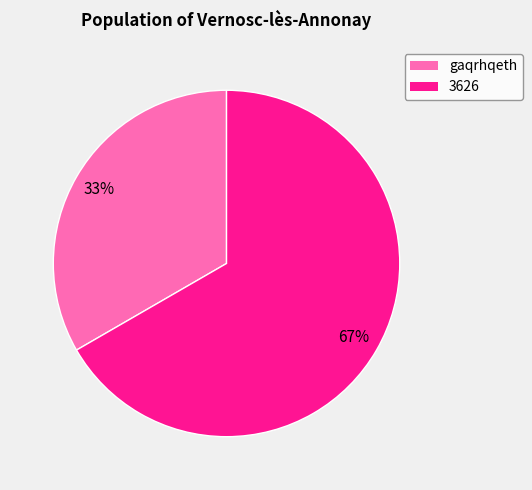

To the nearest percent, what percentage of the pie is gaqrhqeth?

33%